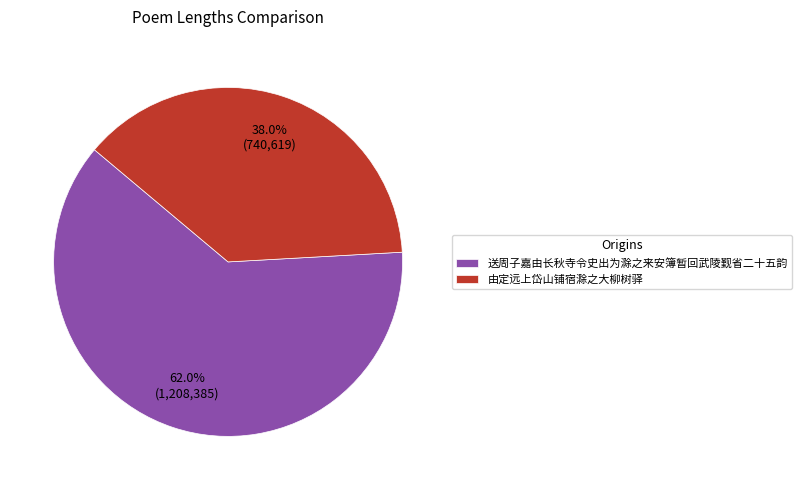

To the nearest percent, what is the difference between the 送周子嘉由长秋寺令史出为滁之来安簿暂回武陵觐省二十五韵 and 由定远上岱山铺宿滁之大柳树驿 slice percentages?

24%